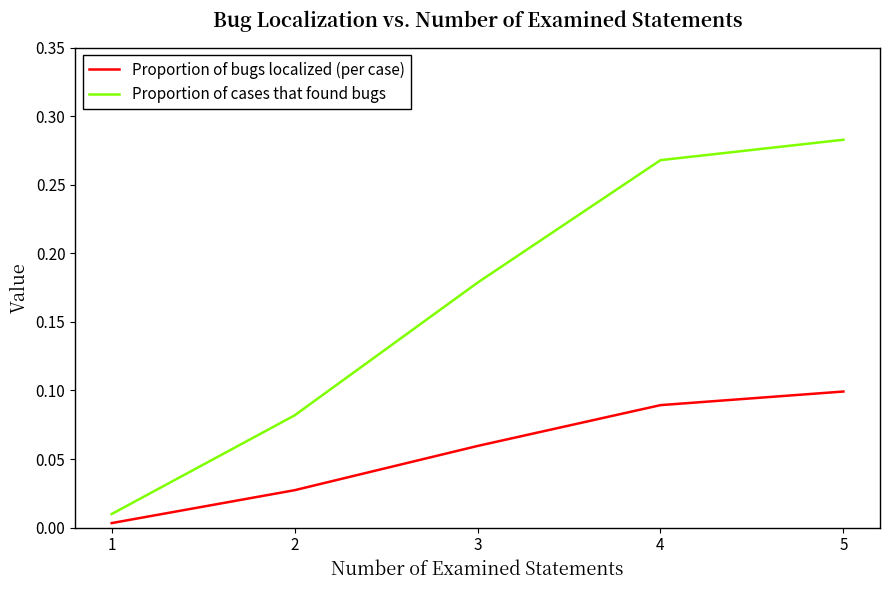

Which series has the largest total across all categories?

Proportion of cases that found bugs